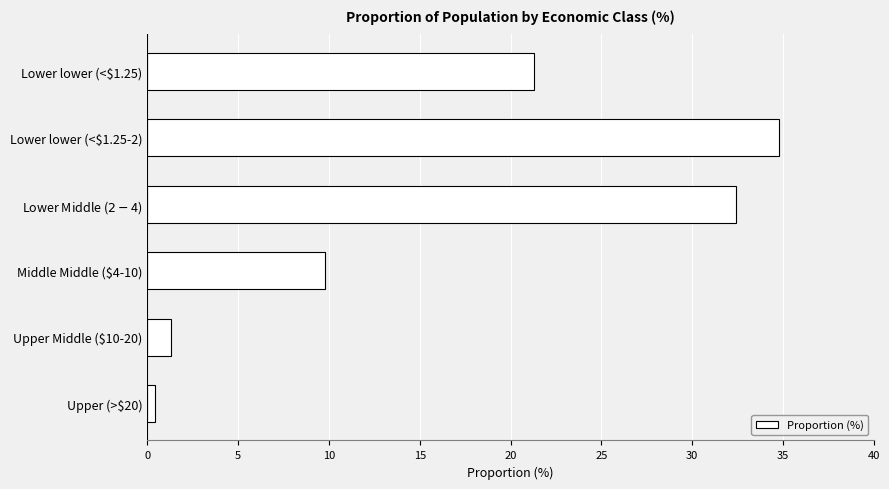

Count the number of data series in this chart.

1